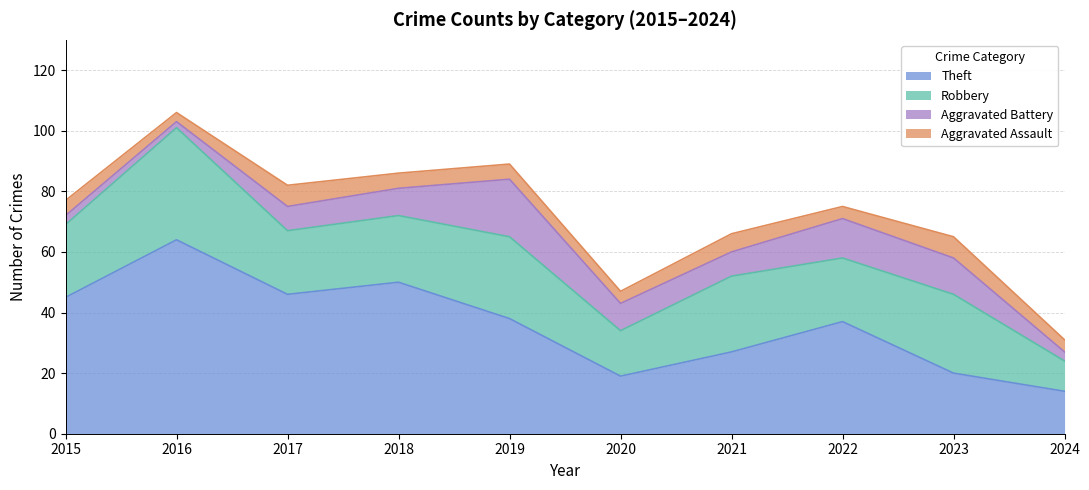

What is the lowest value of the Robbery series?

10